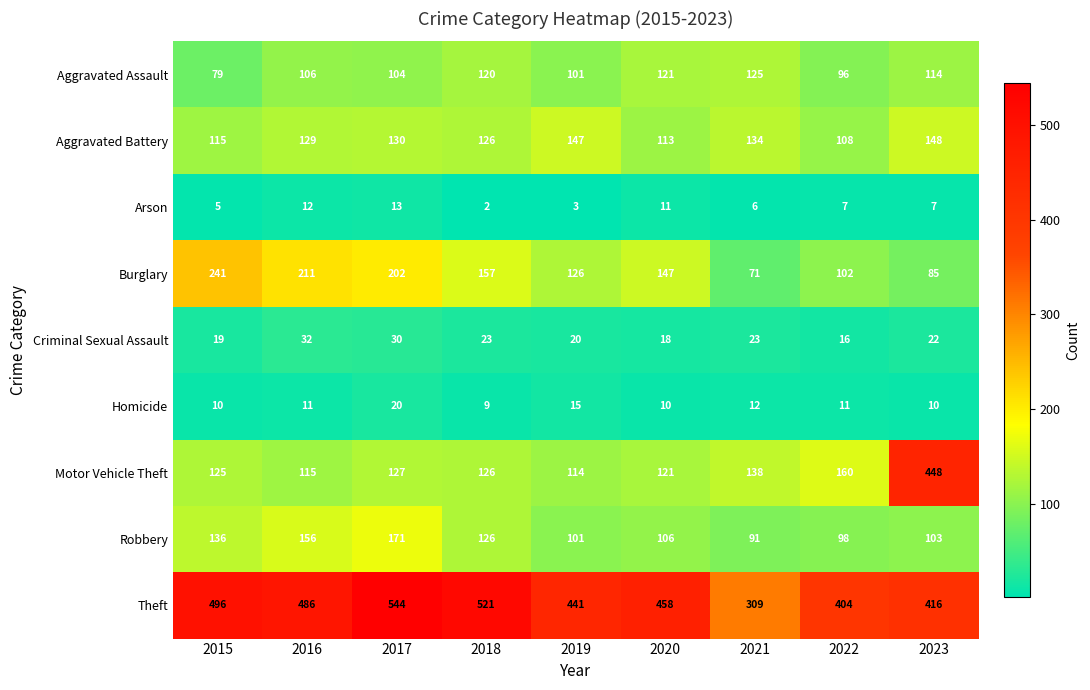

What is the maximum value shown in the chart?

544